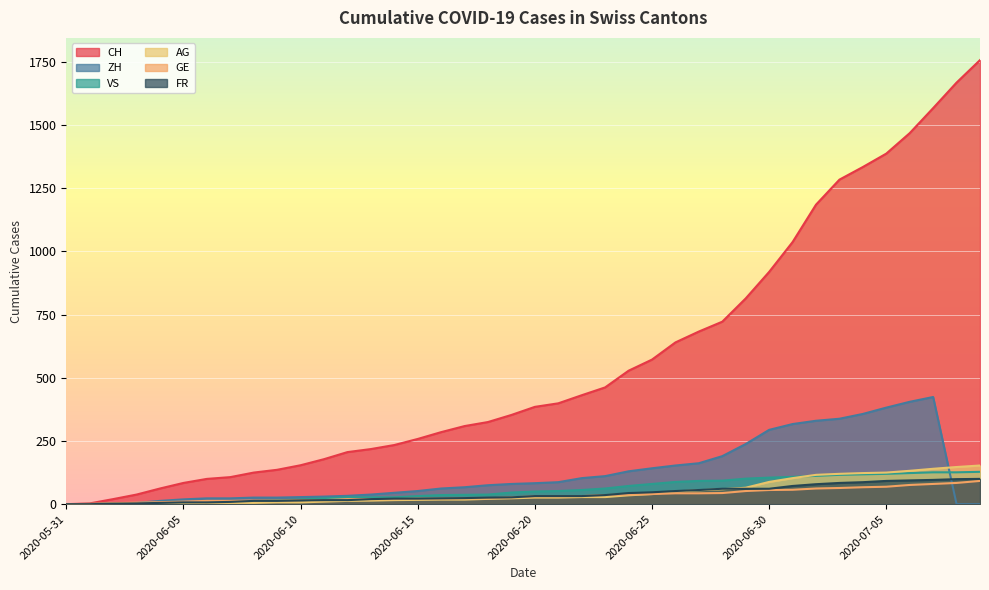

At which label is FR closest to 50?

2020-06-26